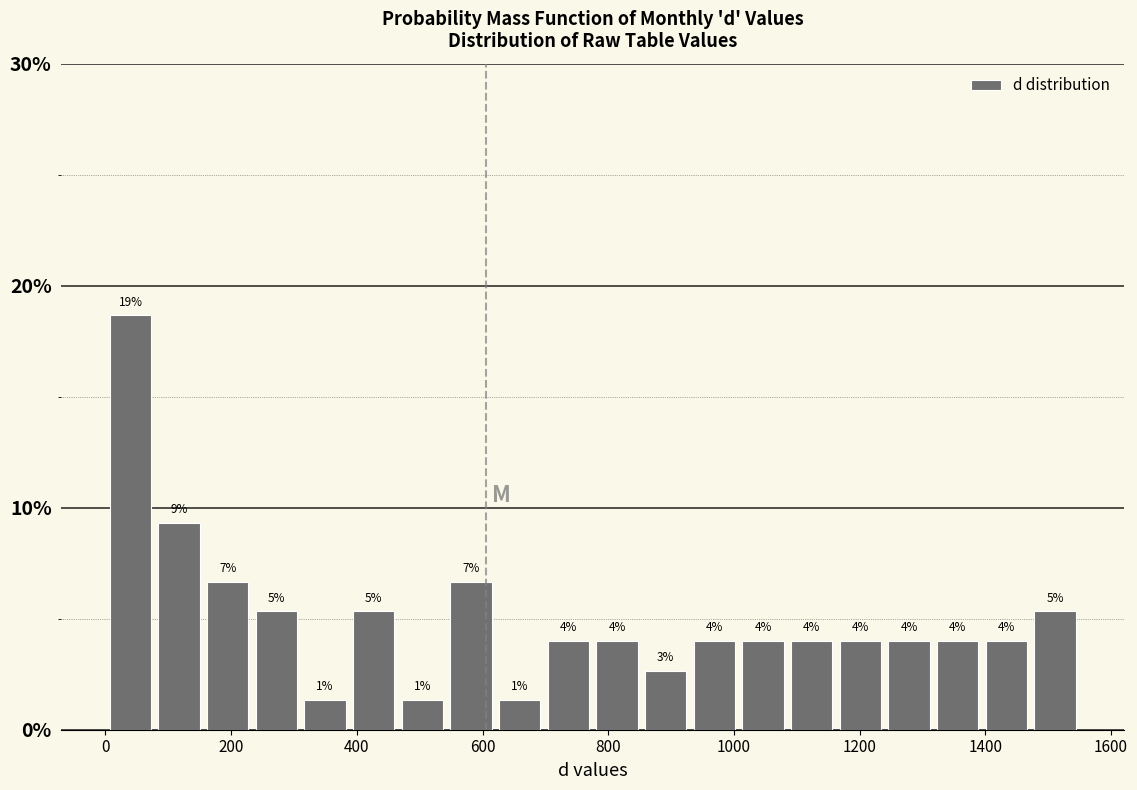

Around what value on the x-axis is the tallest bar? Give the approximate position of its centre, as read against the axis.

40